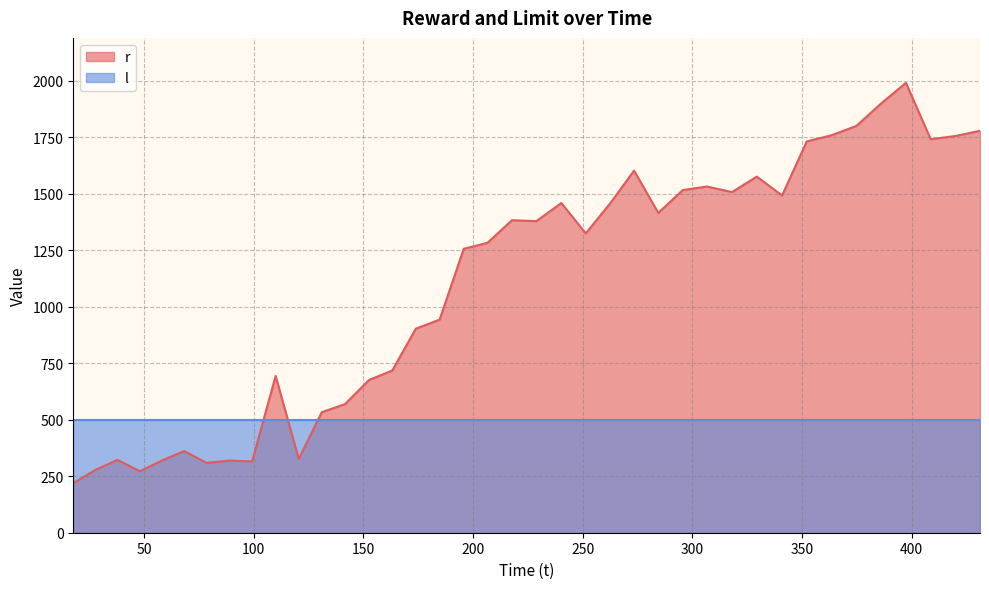

What is the average value?

1095.9